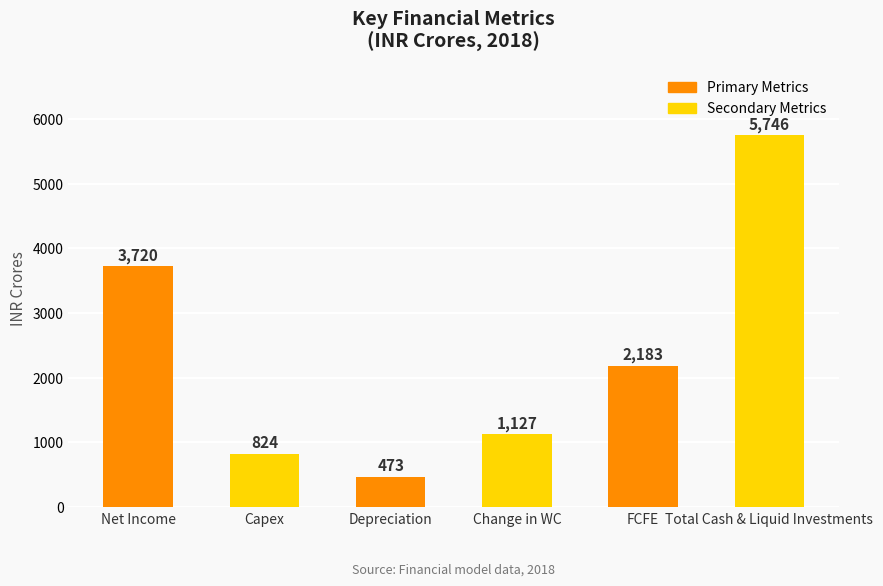

True or false: the data shows 1714 at Change in WC.

False